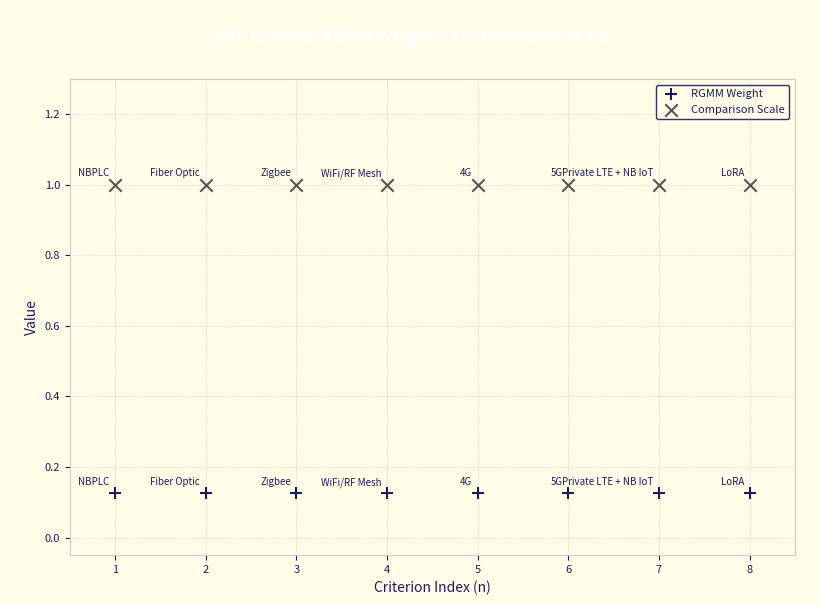

Which series reaches the minimum Y coordinate?

RGMM Weight